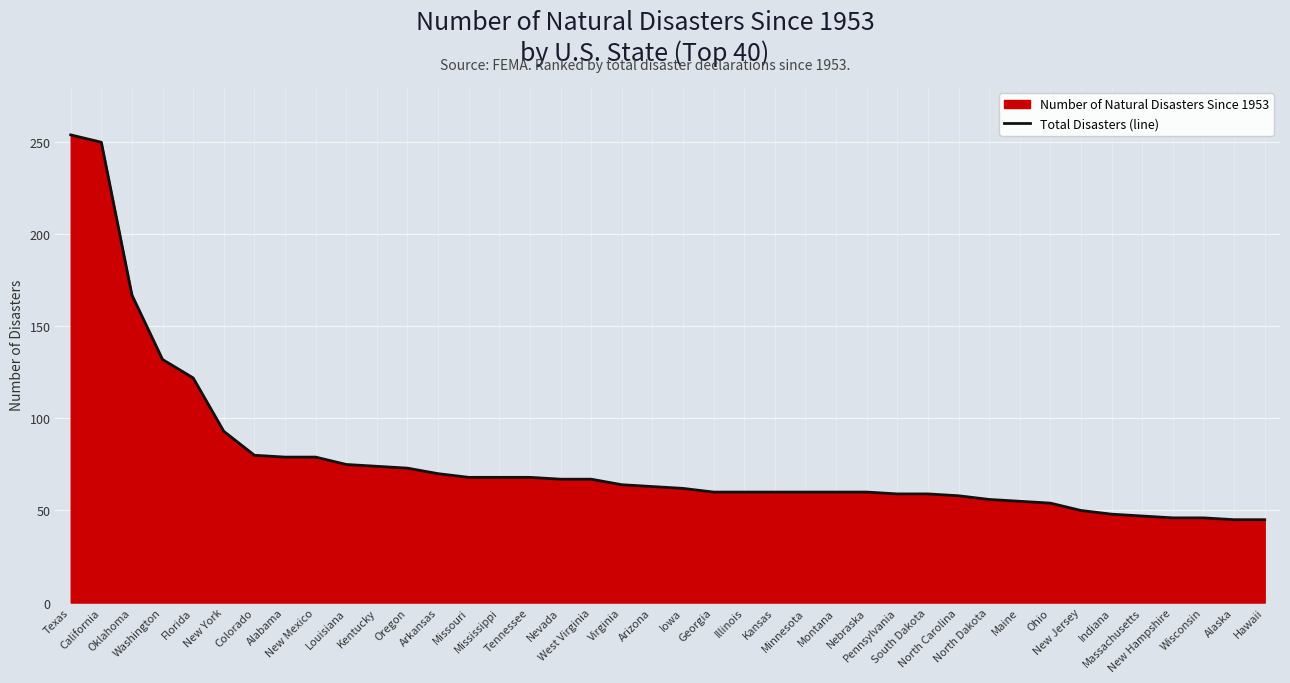

At which category does the chart reach its peak across all series?

Texas